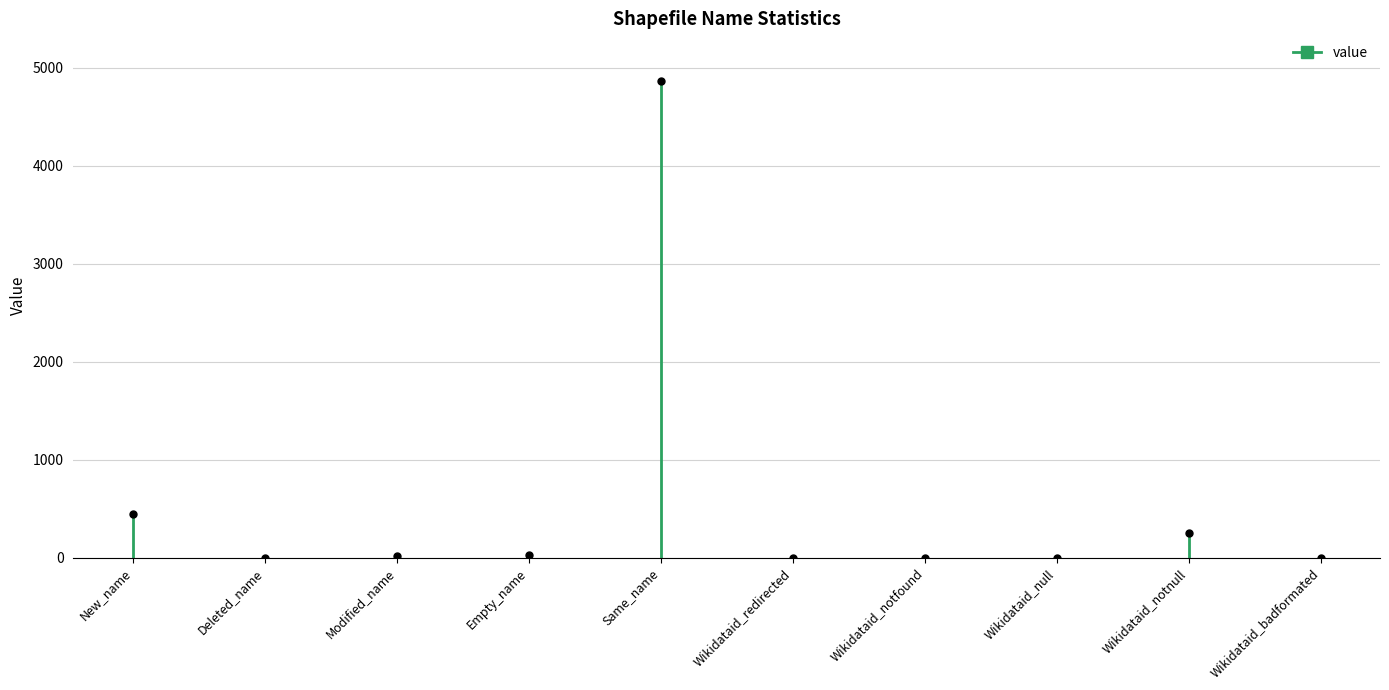

Where does the data first go above 21?

New_name